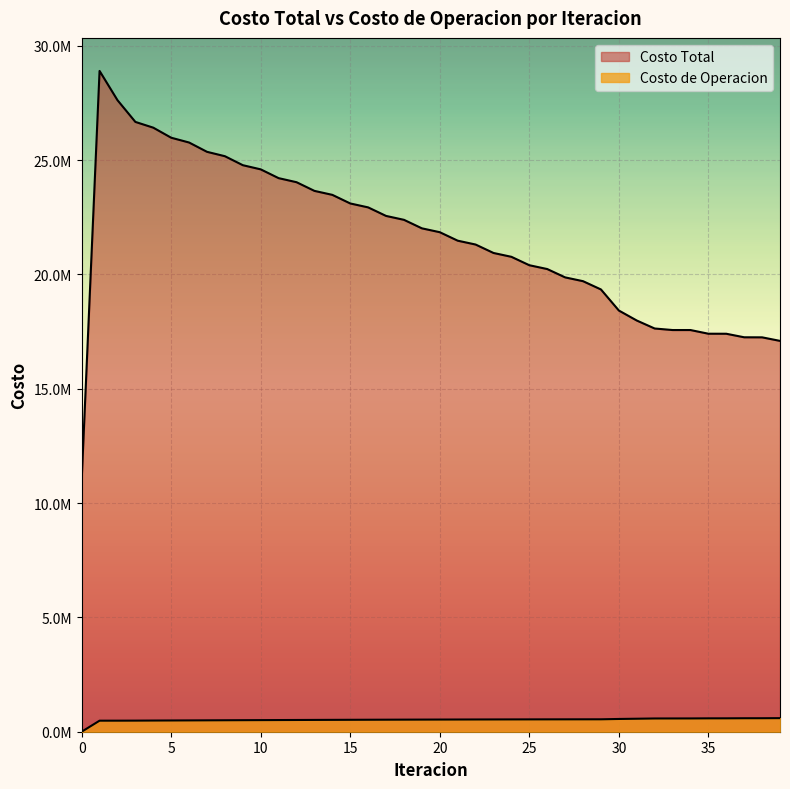

What is the difference between the Costo Total values at 14 and 4?

2938300.0